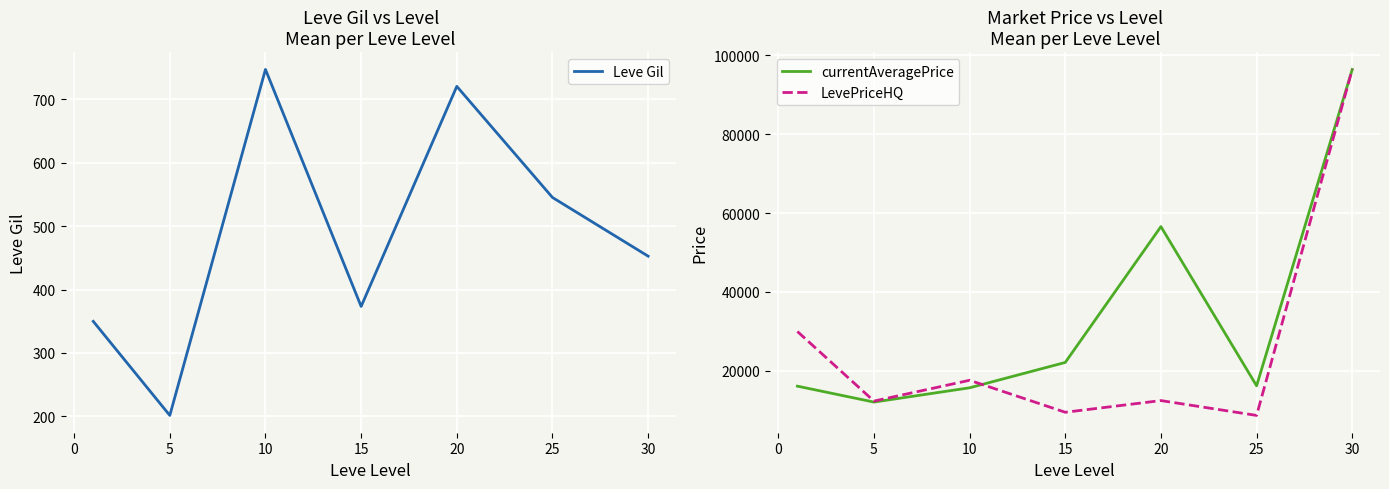

At which category does LevePriceHQ reach its first local peak?

10